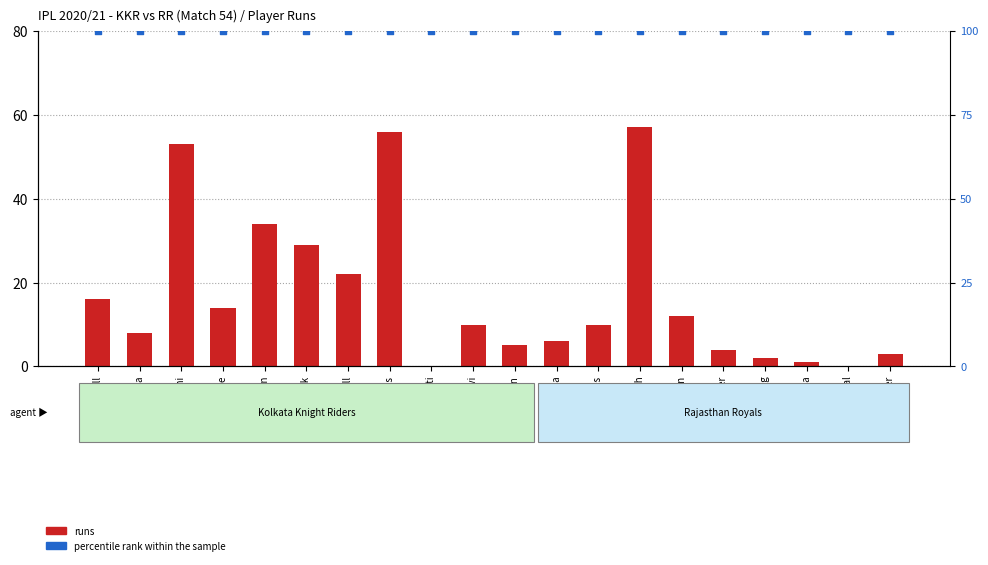

What is the total value across all series at SPD Smith?

157